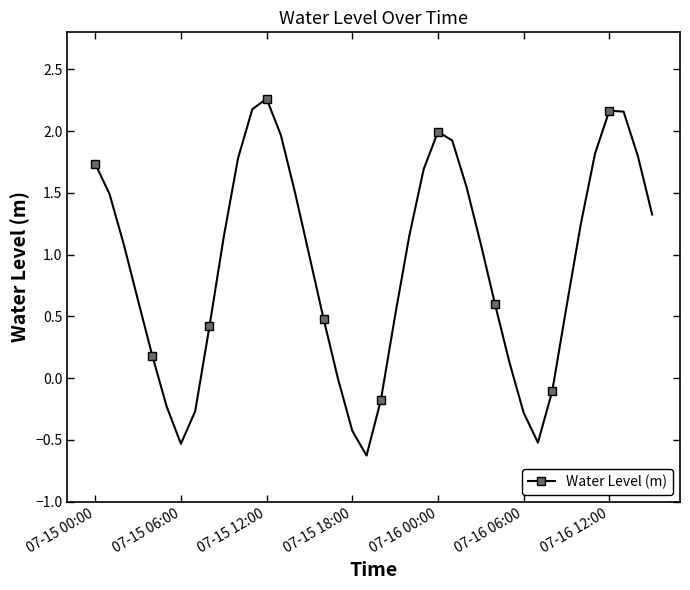

True or false: there are more than 2 points higher than both neighbors.

True